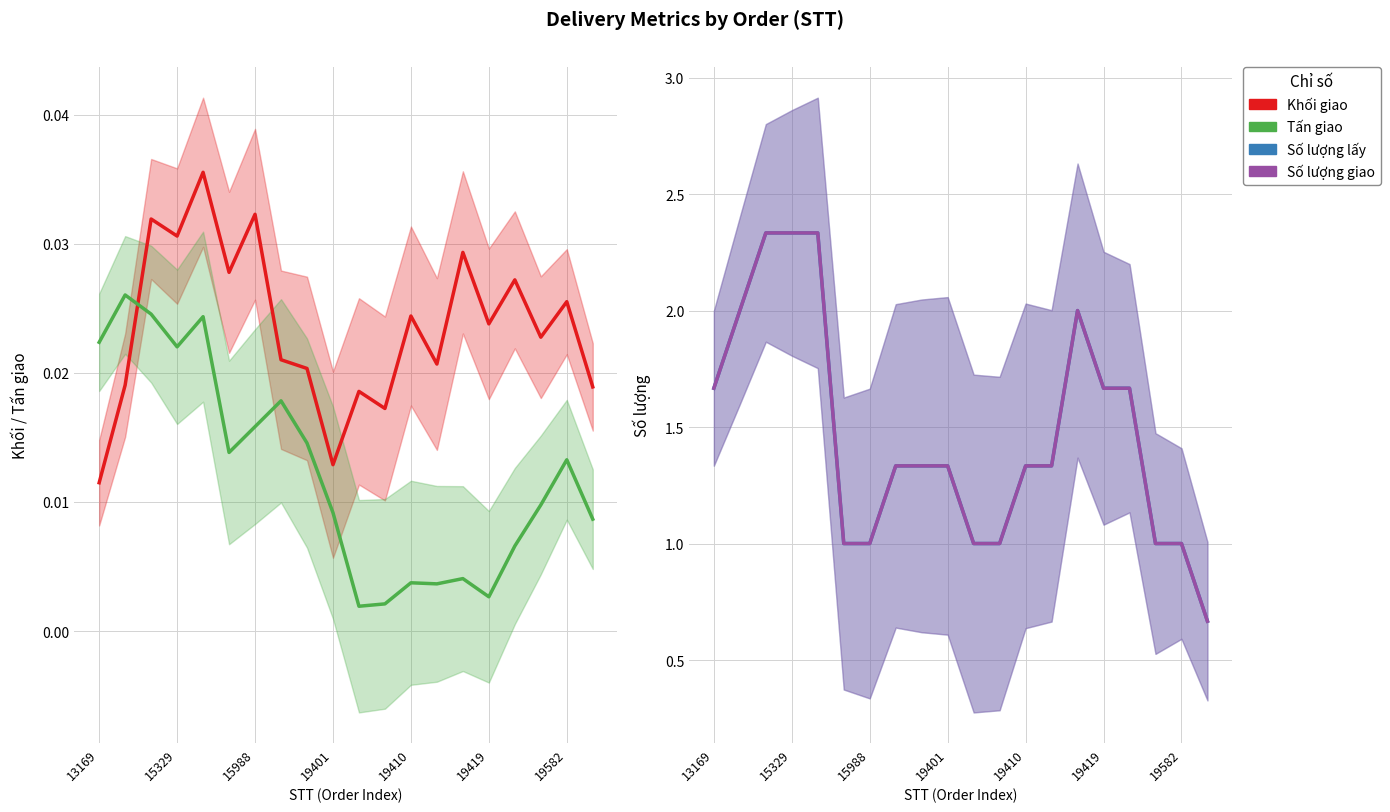

What is the average value of the Số lượng lấy series?

1.5